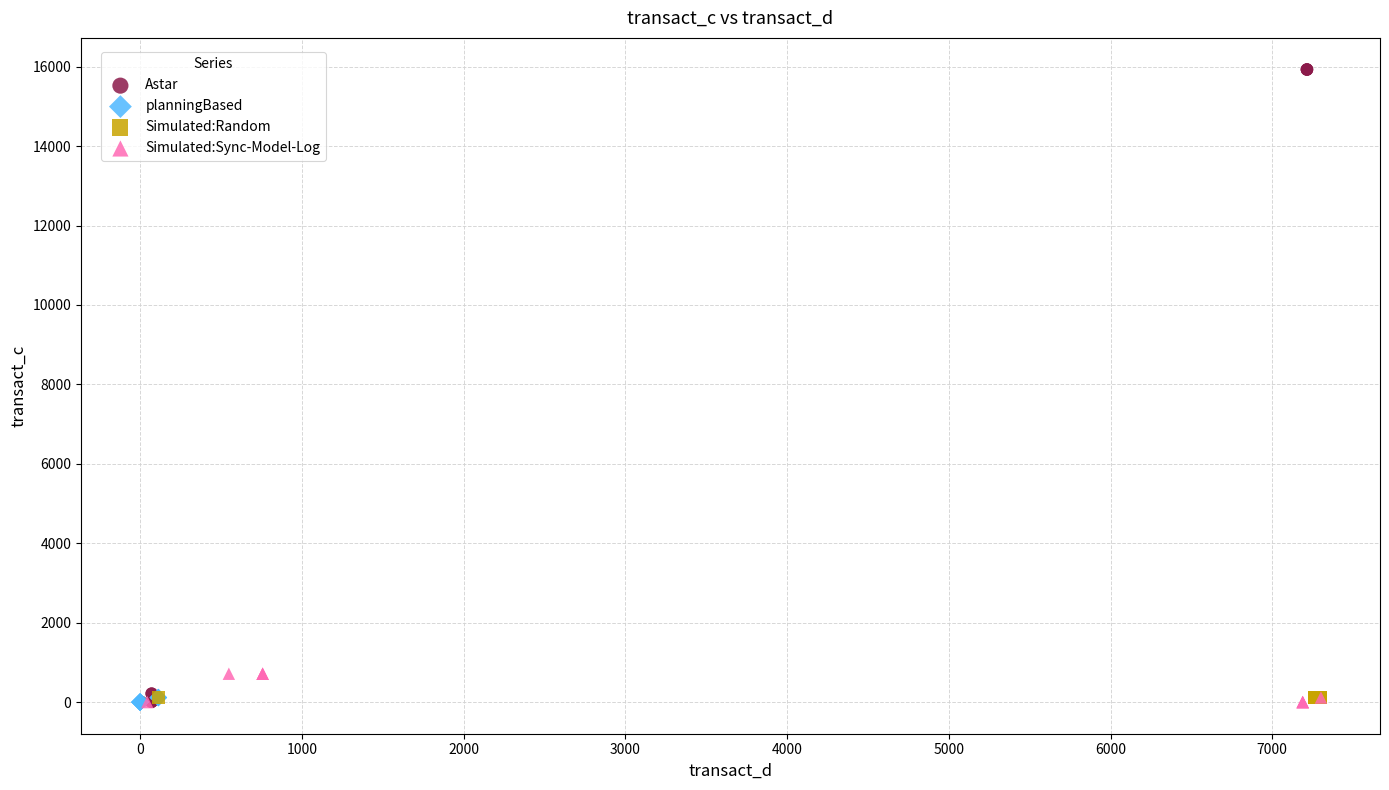

Which series reaches the maximum Y coordinate?

Astar